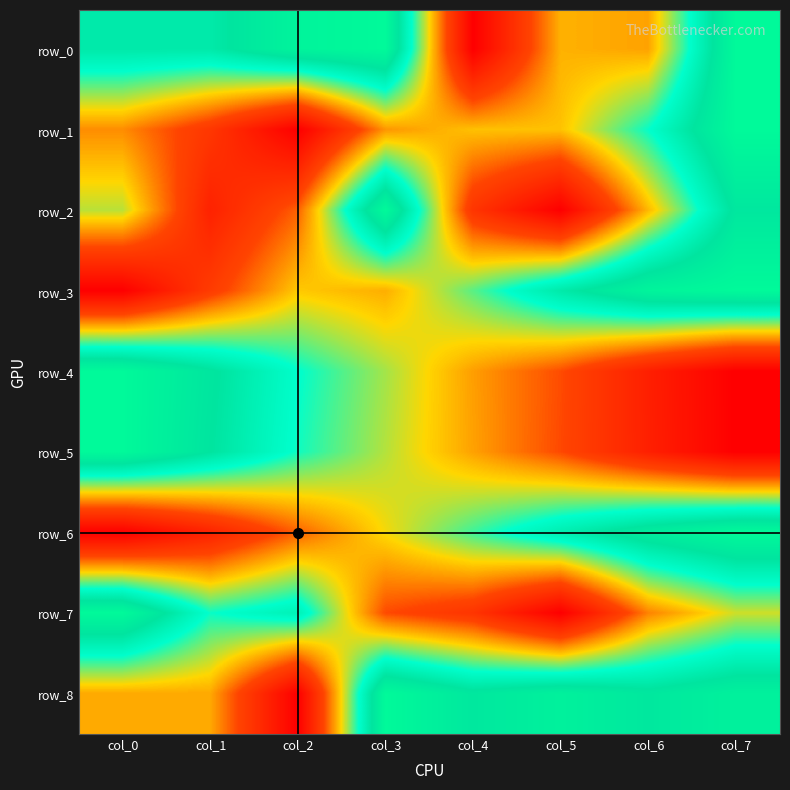

Is the value of row_0 at col_5 greater than the value of row_3 at col_5?

No